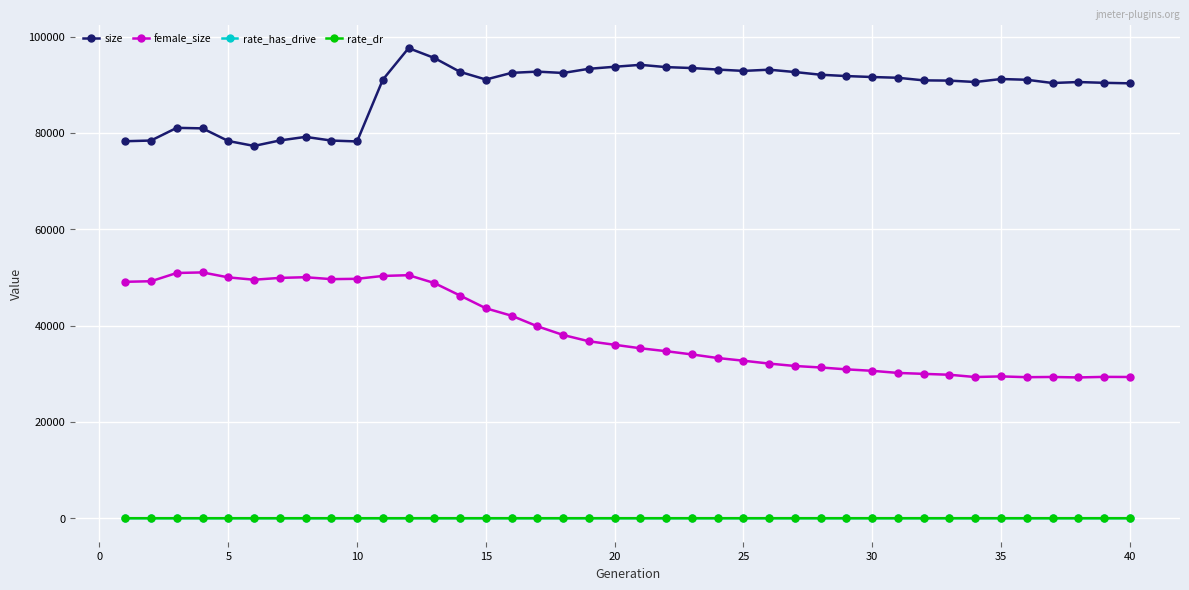

How many lines are shown in the chart?

4